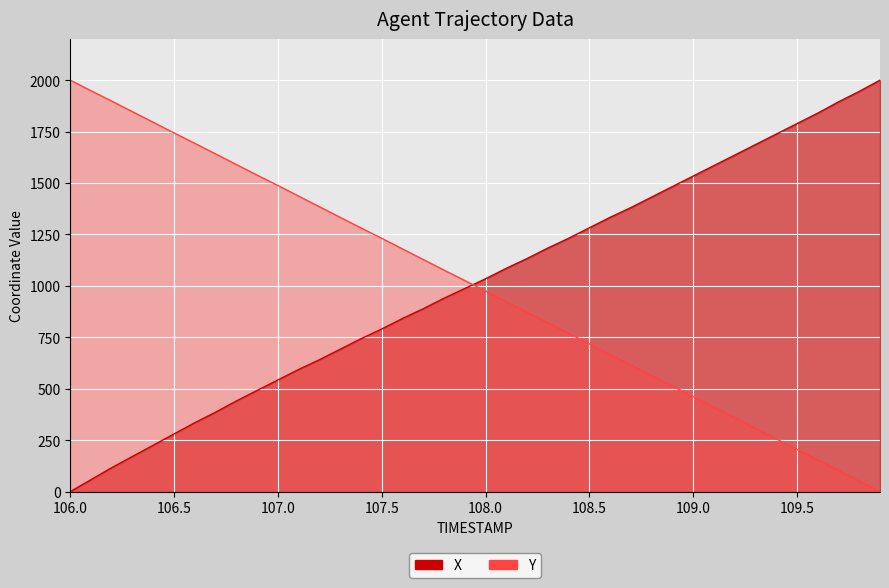

Does the chart display data point markers on the line(s)?

No